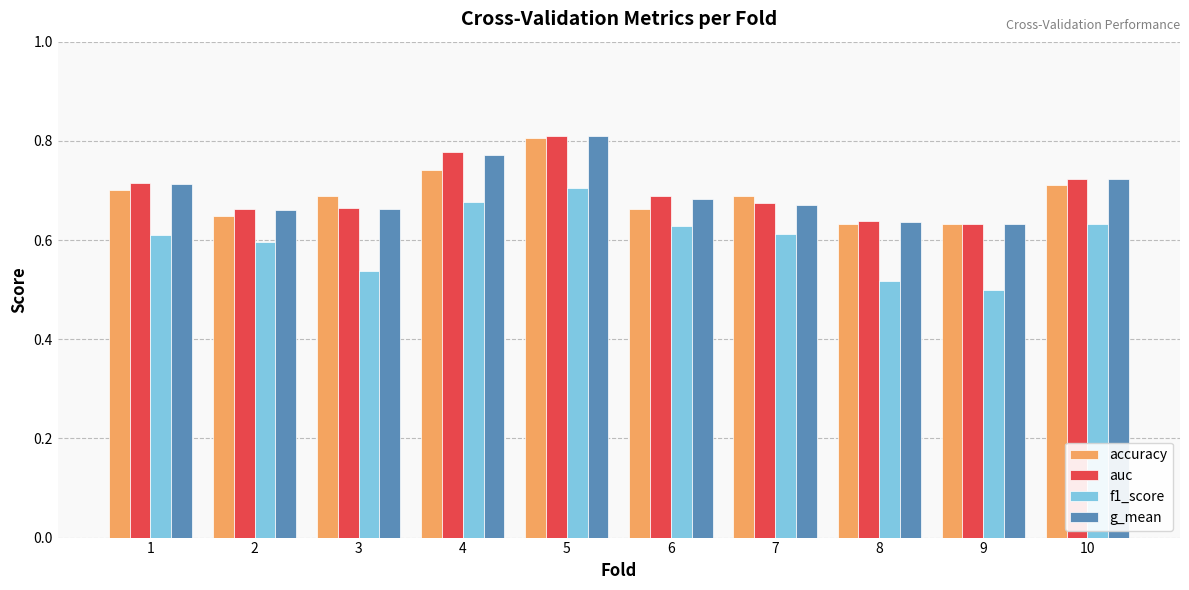

True or false: f1_score has a value of 0.2 at 1.

False